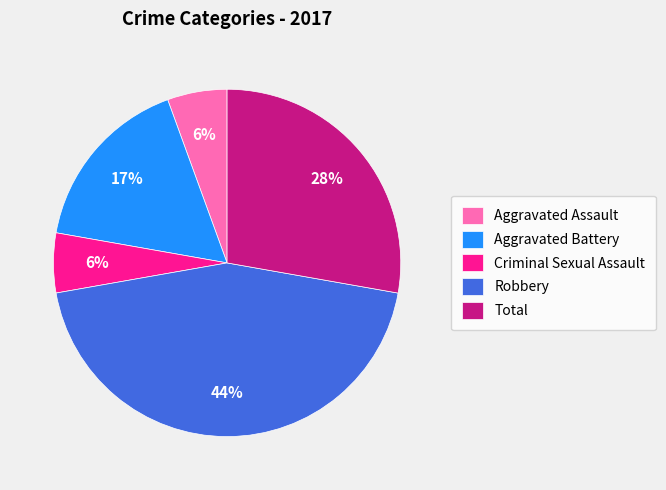

To the nearest percent, what percentage of the pie is Aggravated Assault?

6%